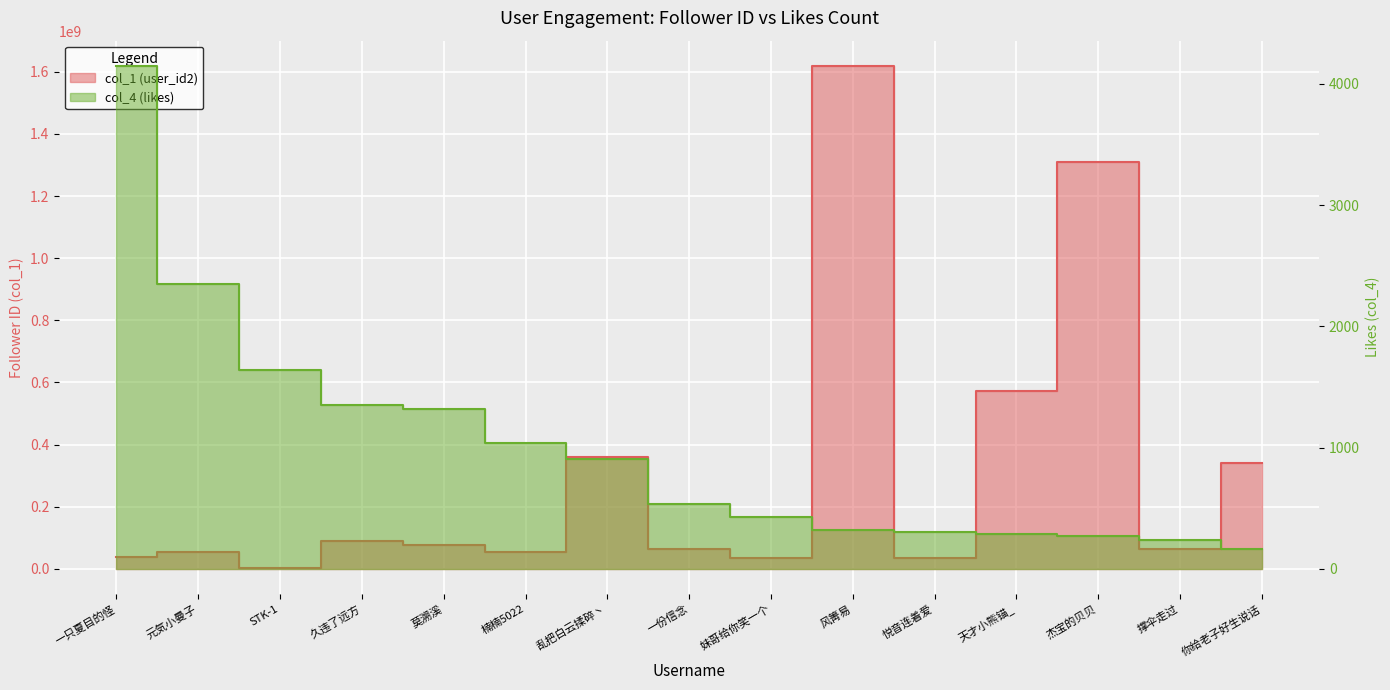

Is the value of col_4 (likes) at 一只夏目的怪 greater than the value of col_1 (user_id2) at 天才小熊锚_?

No